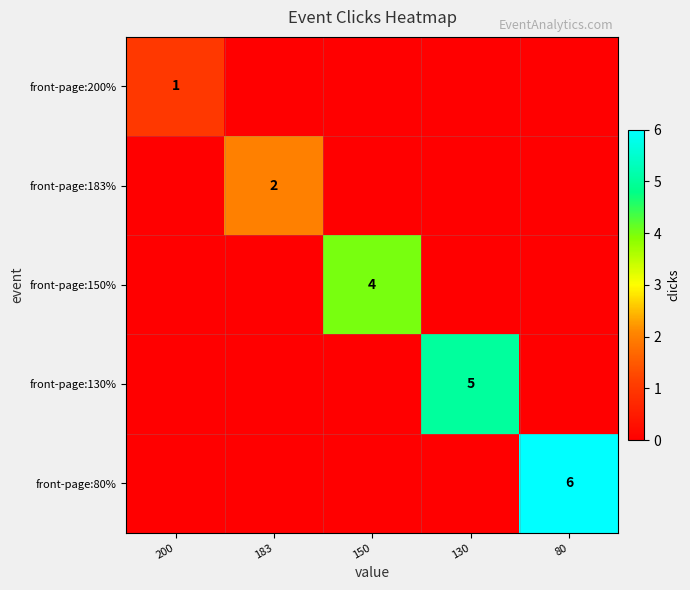

What is the difference between the highest and lowest values at 80?

6